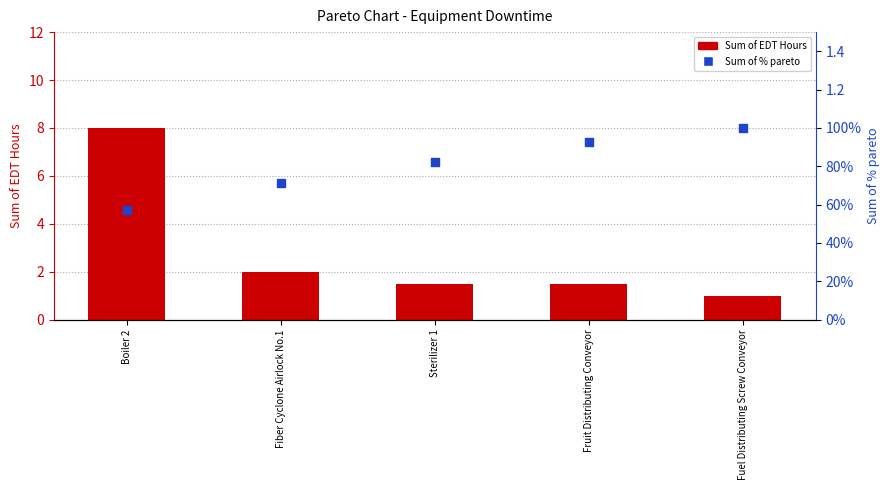

What is the total value across all series at Fuel Distributing Screw Conveyor?

2.0